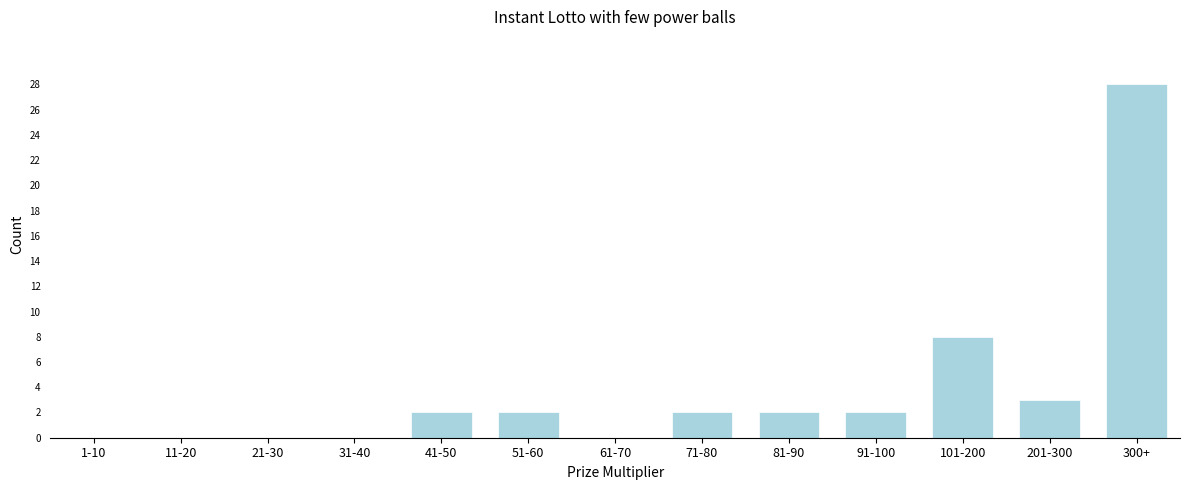

Reading right to left, what are all the values shown in this chart?

300+=28	201-300=3	101-200=8	91-100=2	81-90=2	71-80=2	61-70=0	51-60=2	41-50=2	31-40=0	21-30=0	11-20=0	1-10=0